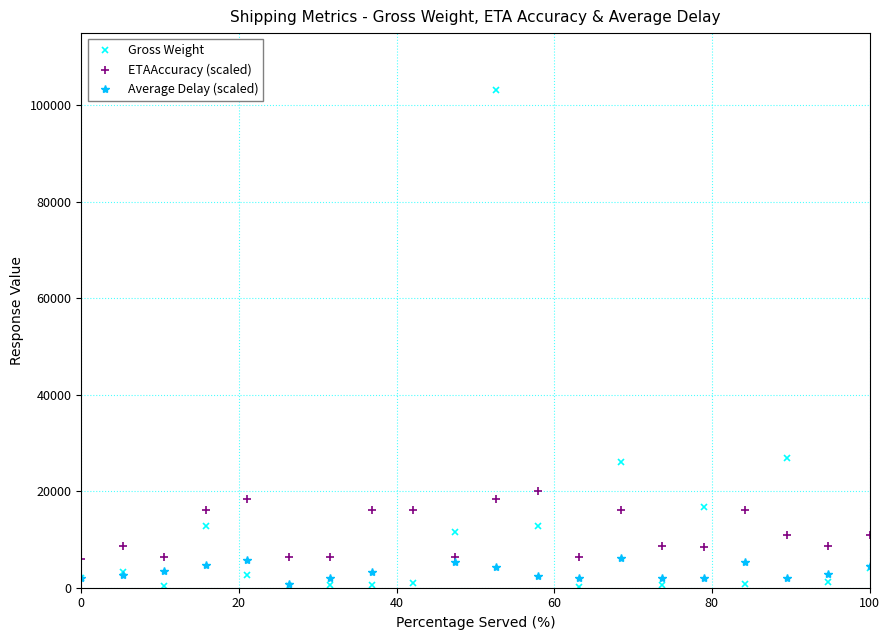

True or false: ETAAccuracy (scaled) and Gross Weight cross at least once.

True